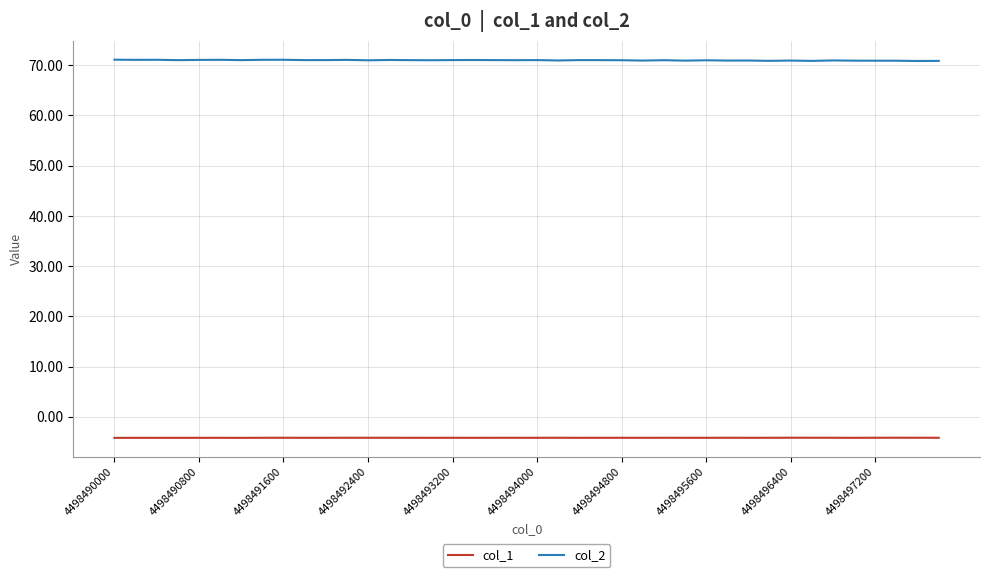

What is the sum of all col_1 values?

-166.7